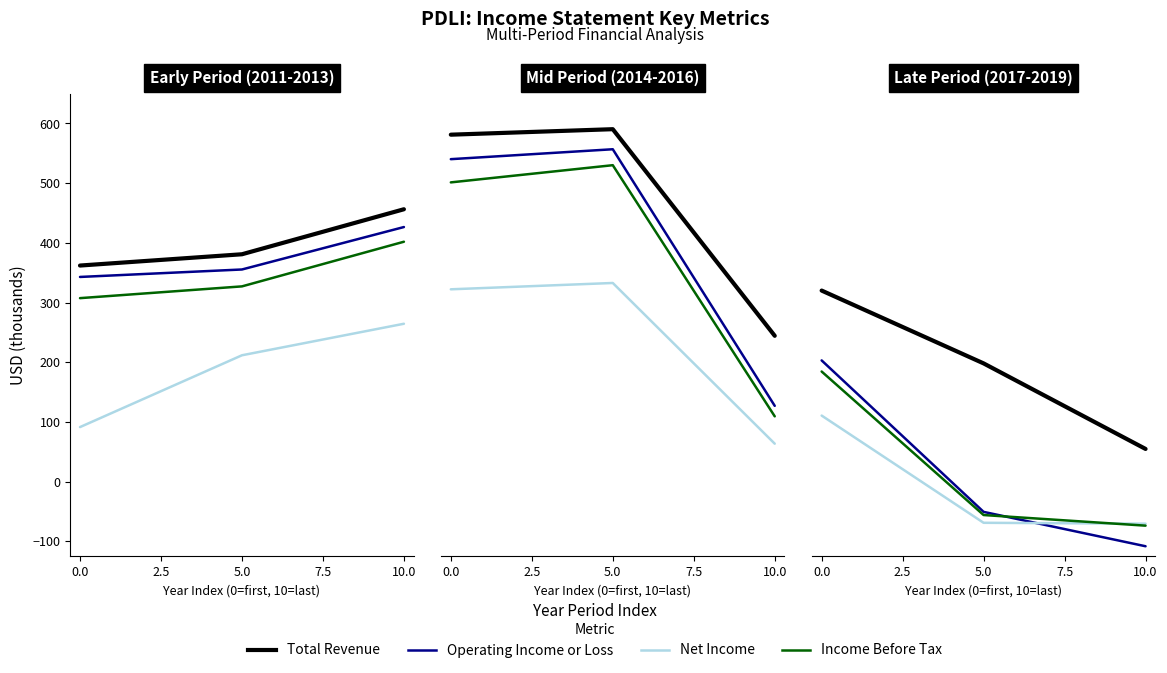

Which has a higher value, 5.0 or 10.0?

5.0